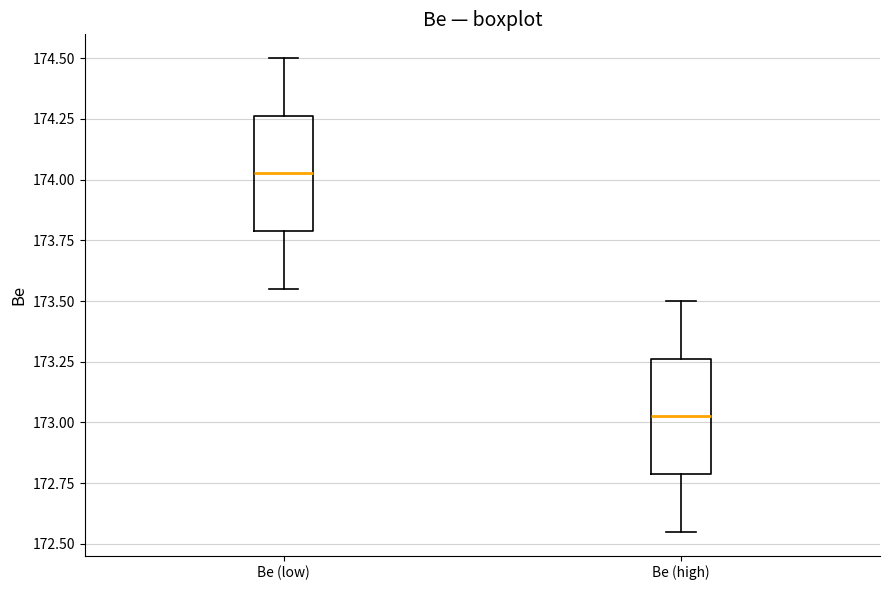

Reading left to right, transcribe this box plot: for each box, give where its median line is, the range the box spans, and where its two whiskers end, as read against the y-axis. The values are not printed on the chart, so give them approximately, as read against the axis.

Be (low): median 174.05, box 173.80 to 174.25, whiskers 173.55 to 174.50
Be (high): median 173.05, box 172.80 to 173.25, whiskers 172.55 to 173.50